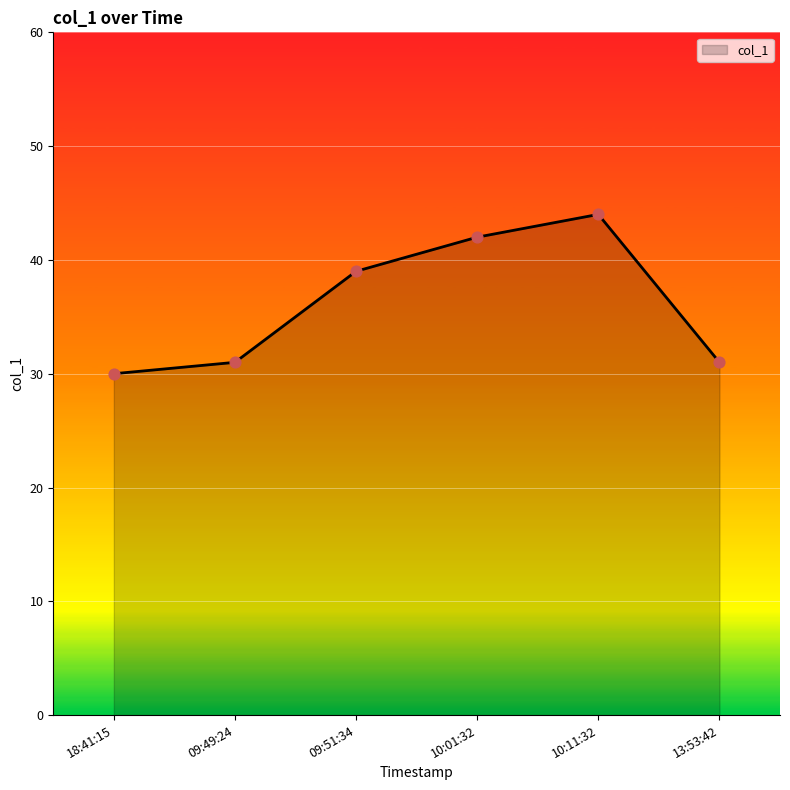

Which has a higher value, 09:51:34 or 10:11:32?

10:11:32